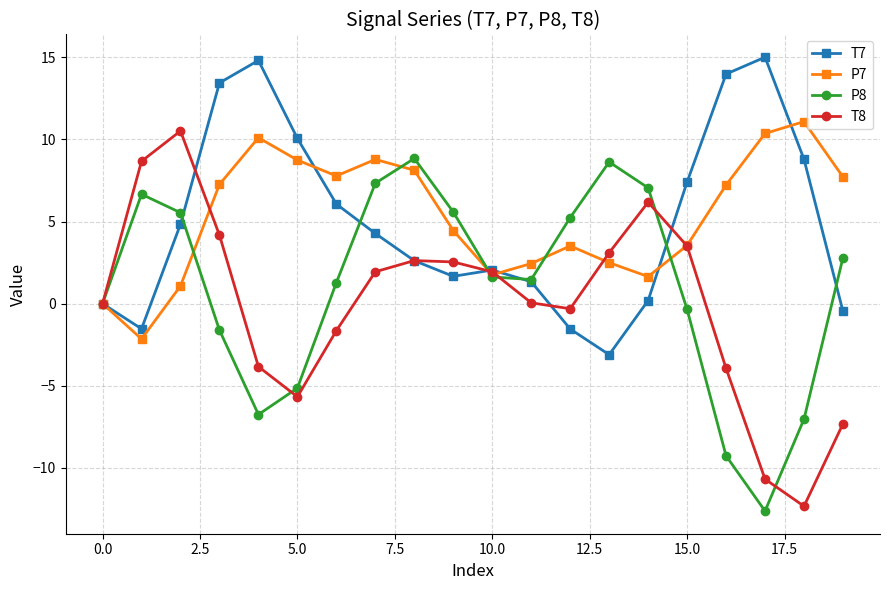

Which series has the widest spread of values?

T8